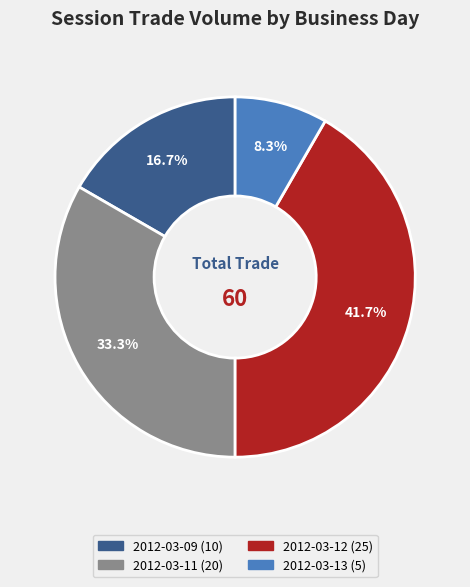

Is there a majority slice in this chart?

No